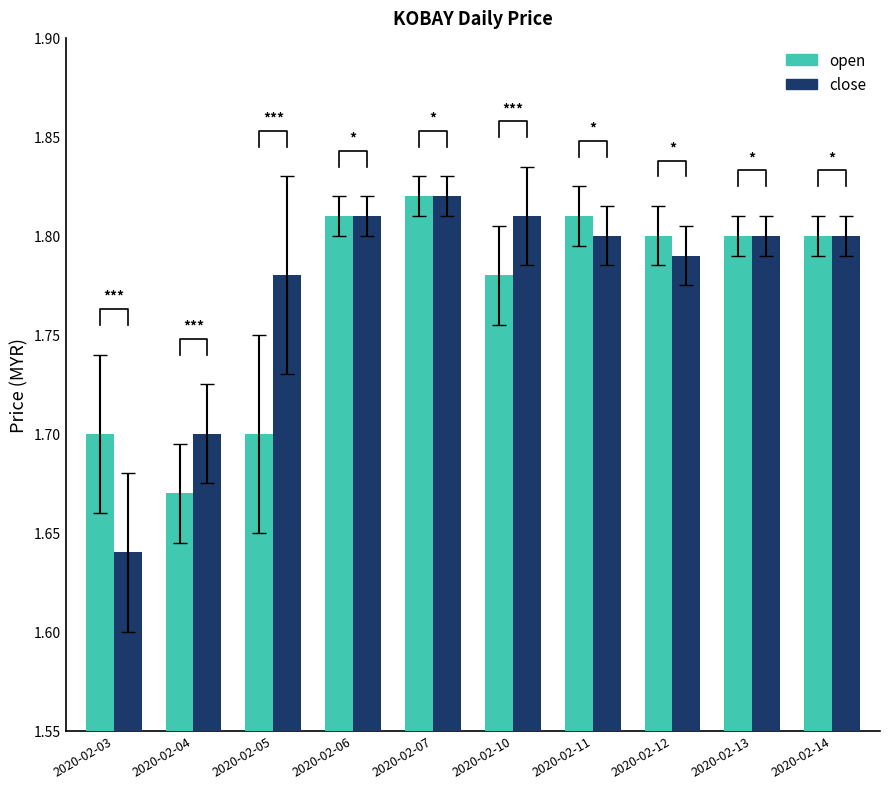

What is the difference between the maximum and minimum values in the close series?

0.2